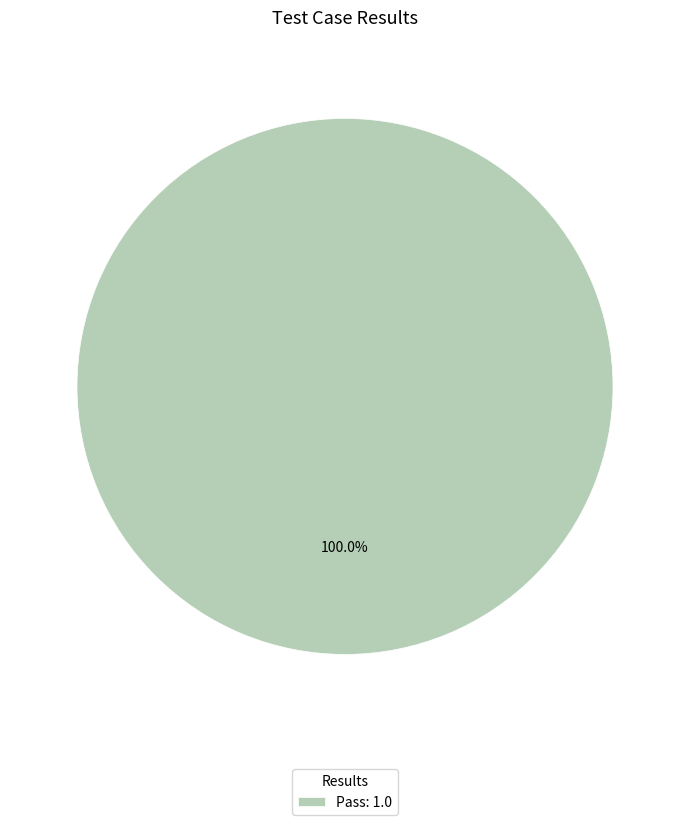

Rank the categories by value from highest to lowest.

Pass: 1.0